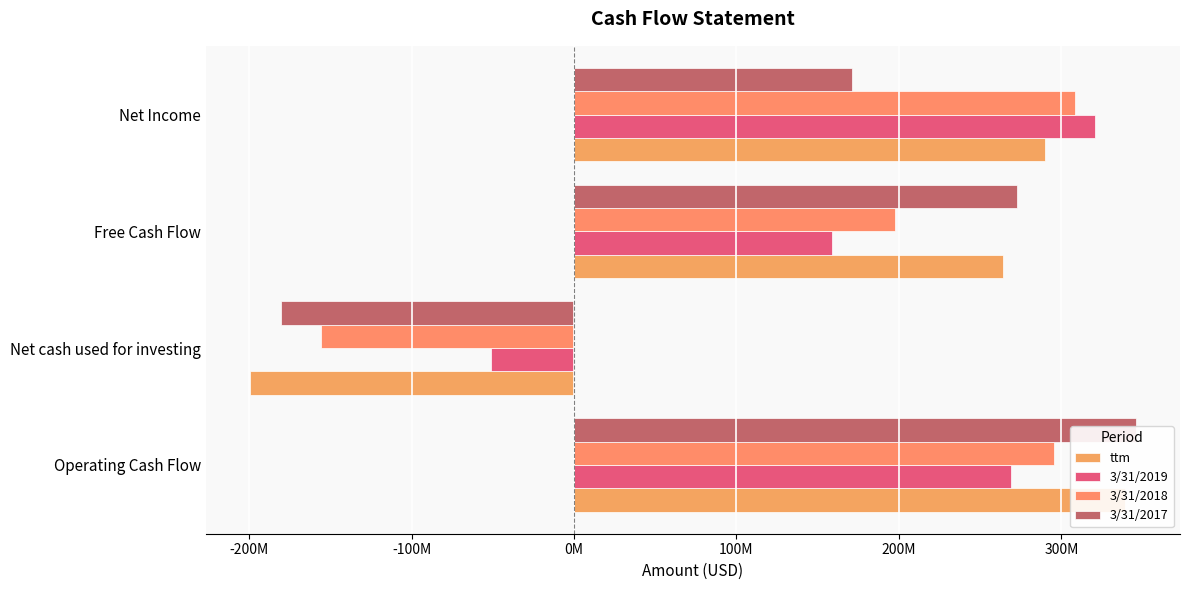

Which series has the widest spread of values?

ttm